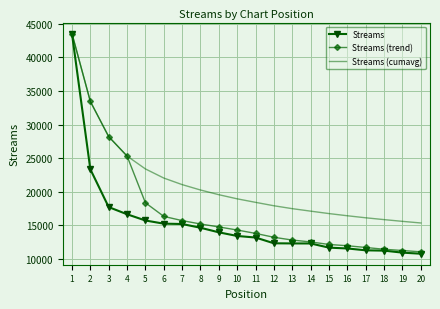

At which label is Streams closest to 27158?

2